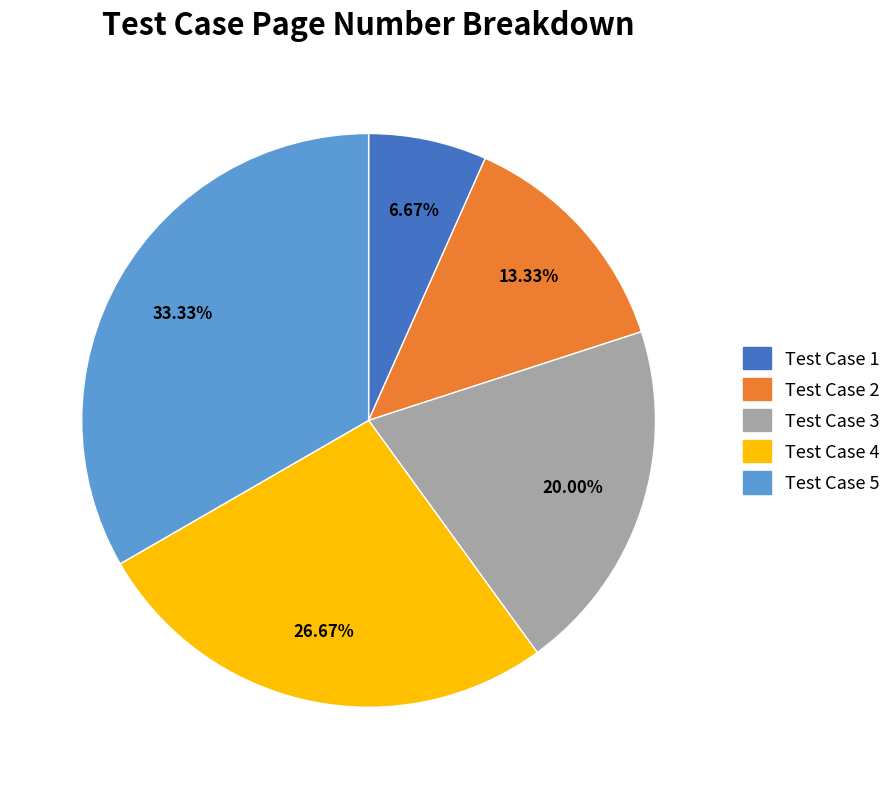

Between Test Case 4 and Test Case 2, which is larger?

Test Case 4